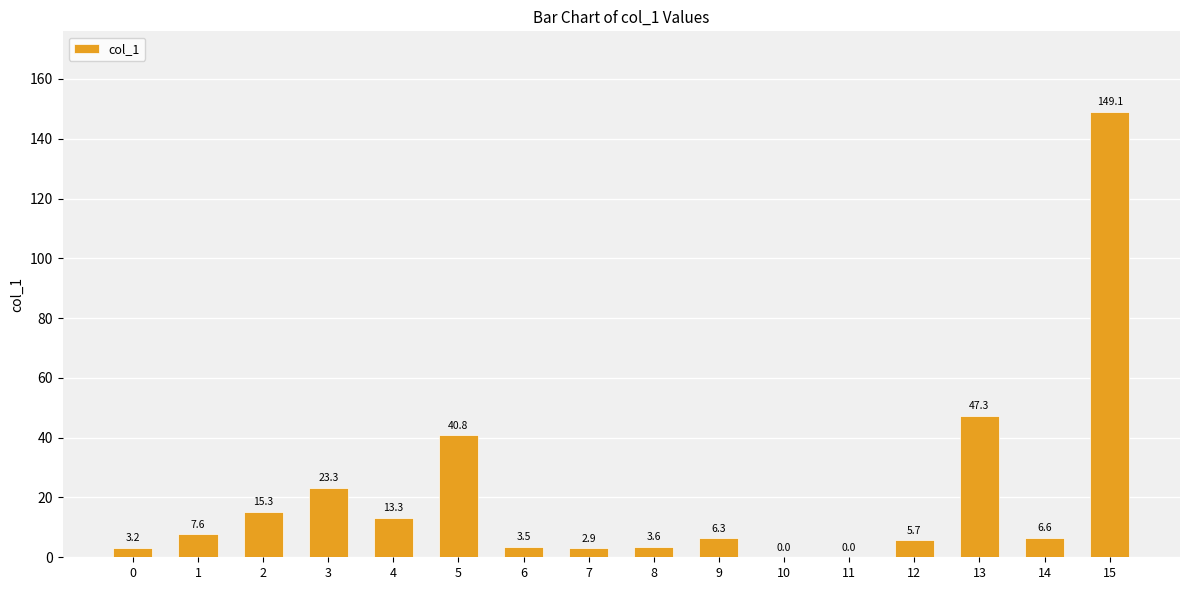

Are the bars grouped side by side (vs. stacked)?

No